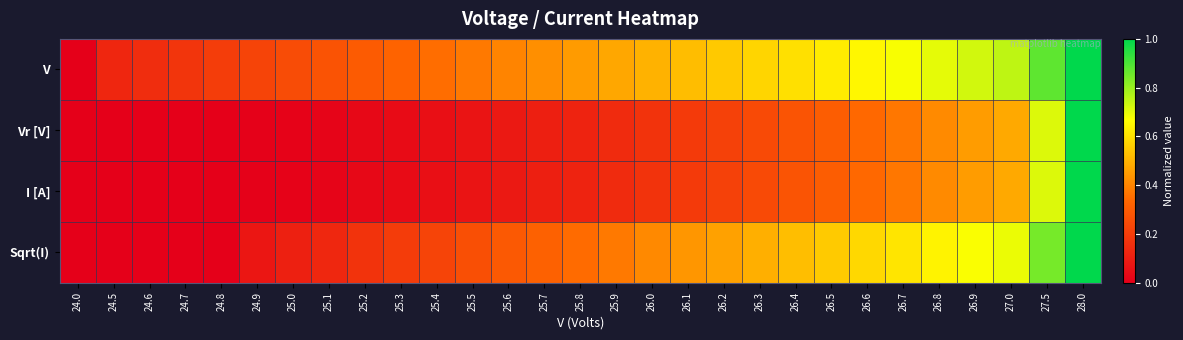

Between 24.8 and 26.0, which series saw the biggest shift?

Sqrt(I)